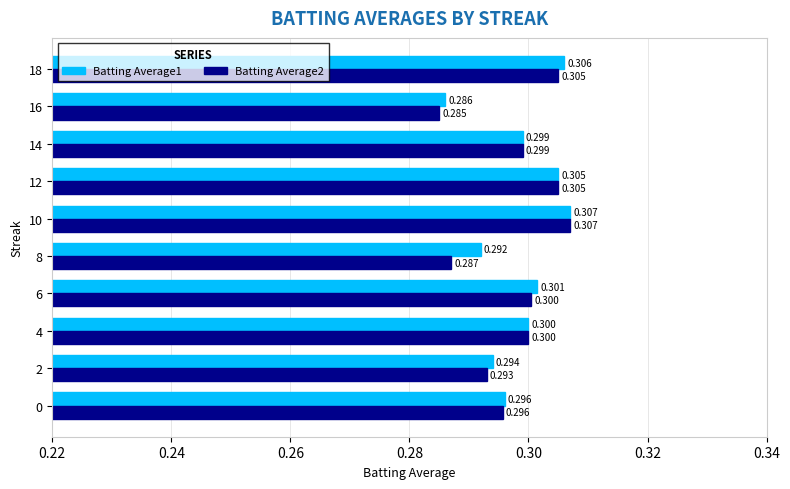

At which category is the sum across all series the highest?

10